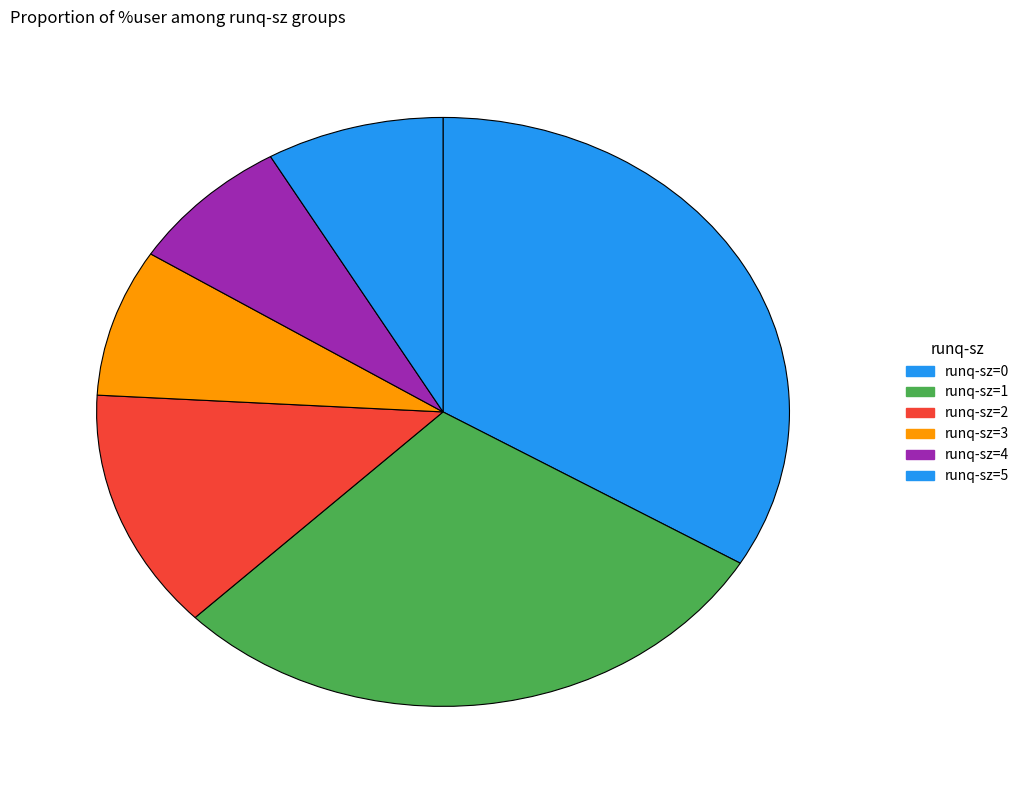

How many slices are in this pie chart?

6